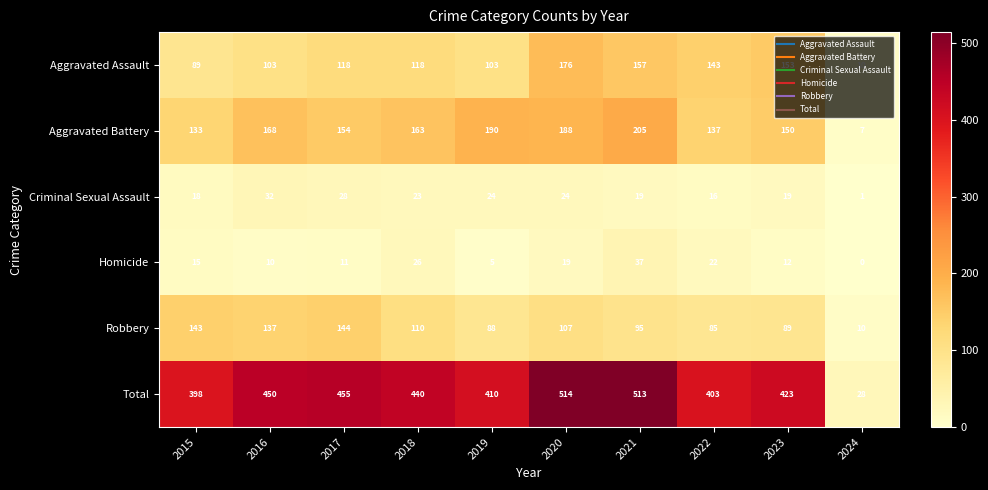

How many values in the Aggravated Assault series are below 118?

4